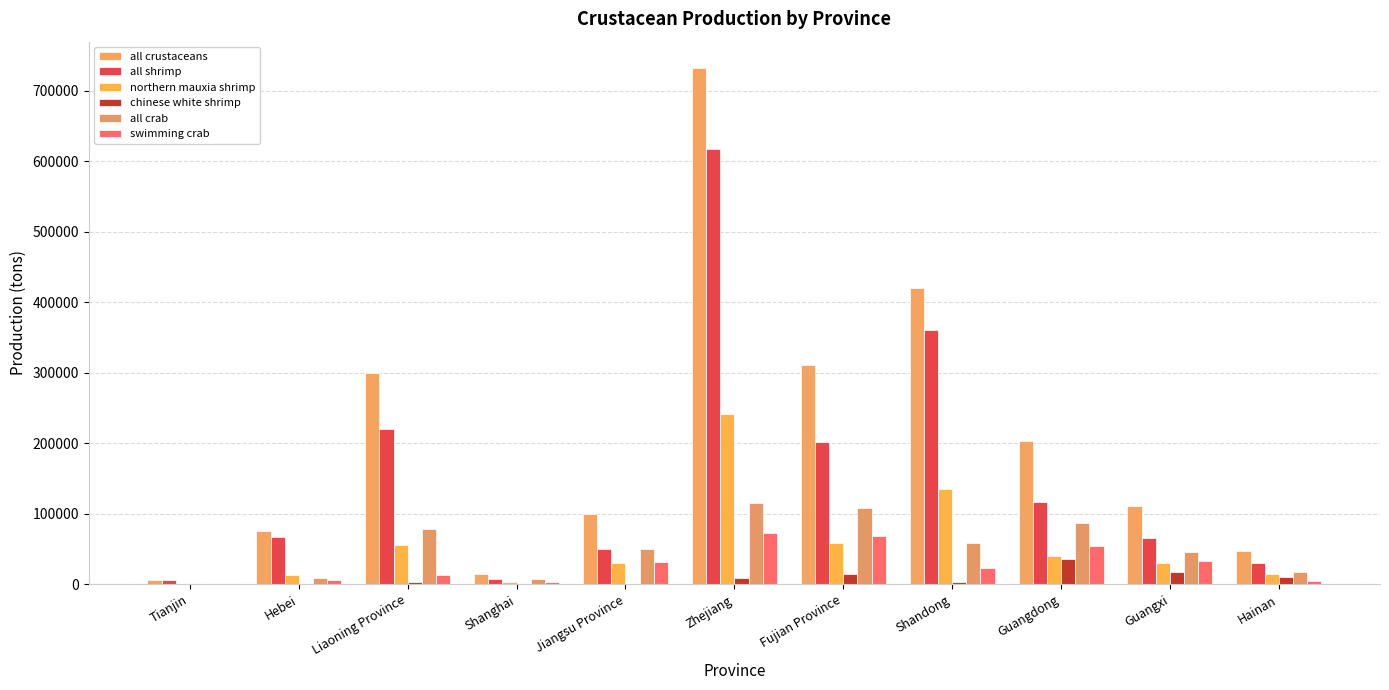

Is it true that all crustaceans equals 307509 at Guangdong?

False